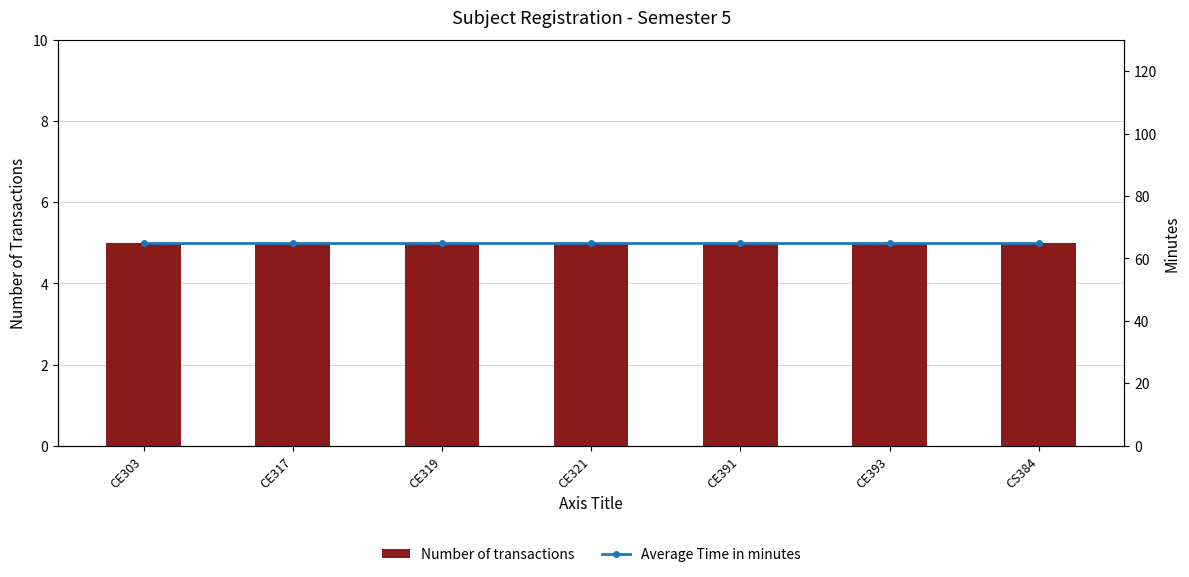

At which label is Number of transactions closest to 5?

CE303